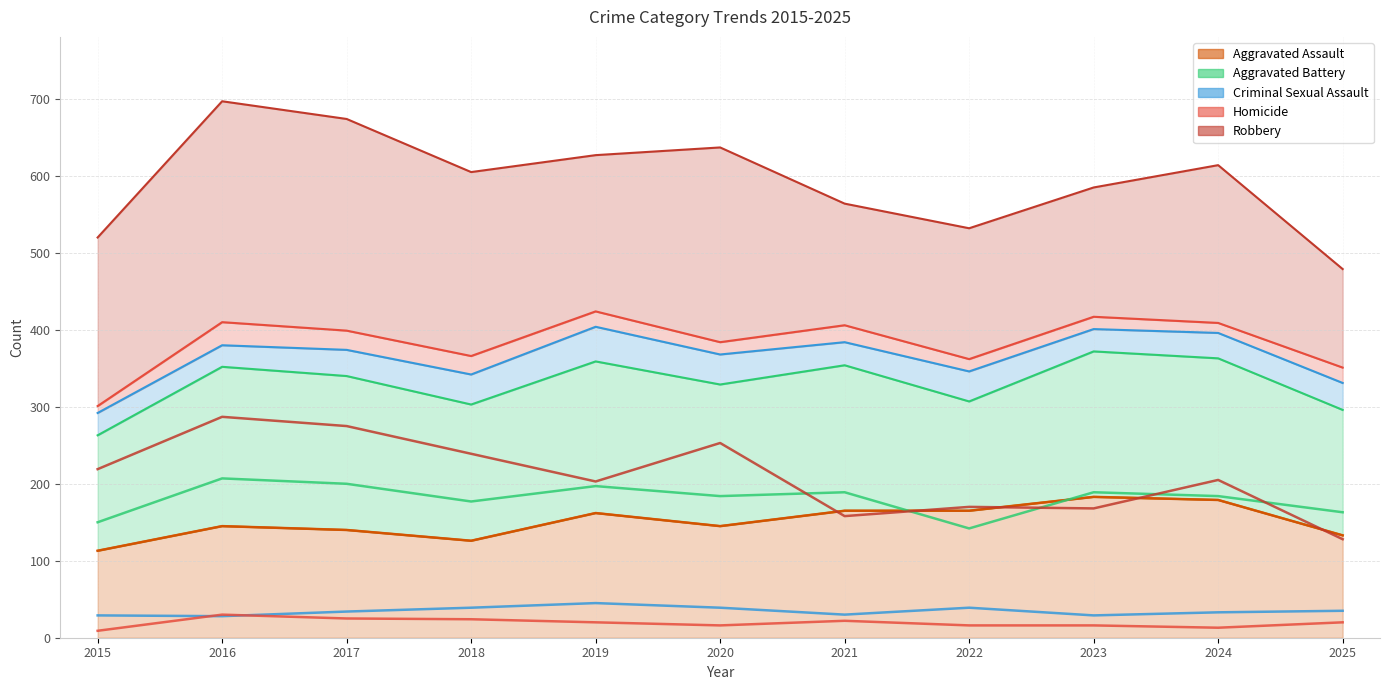

What is the value of the Aggravated Battery point at the 3rd from the left?

200